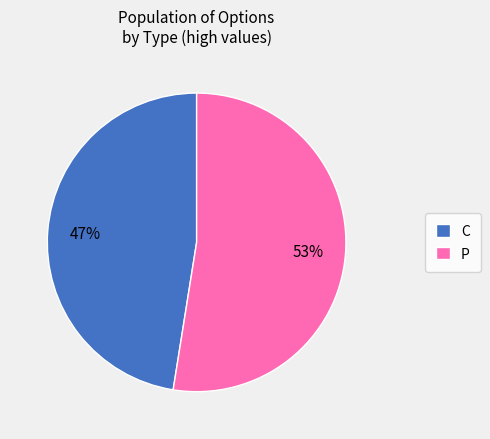

The P slice represents 53% of the pie. True or false?

True